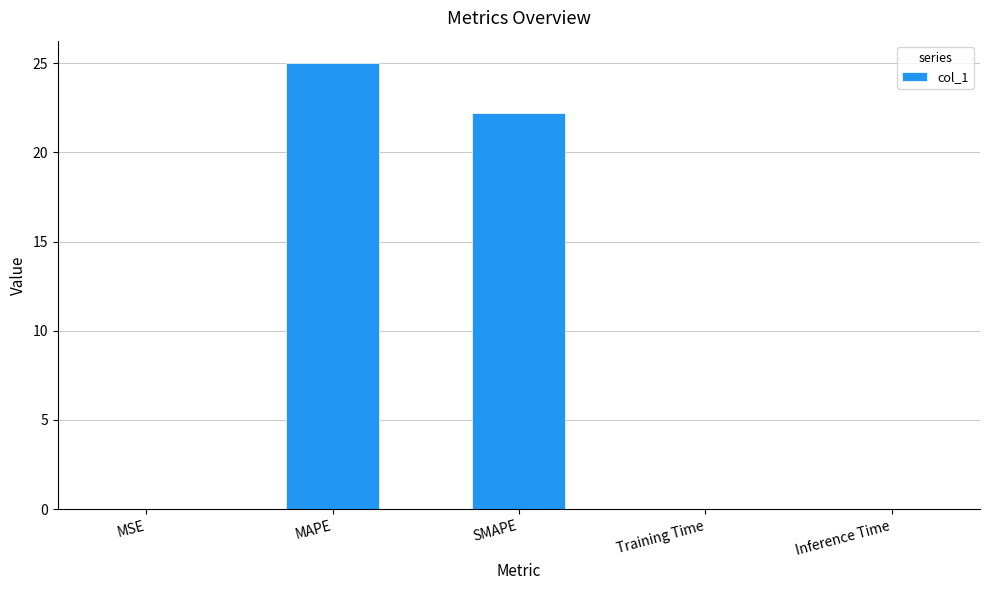

What is the change in value from SMAPE to Training Time?

-22.2